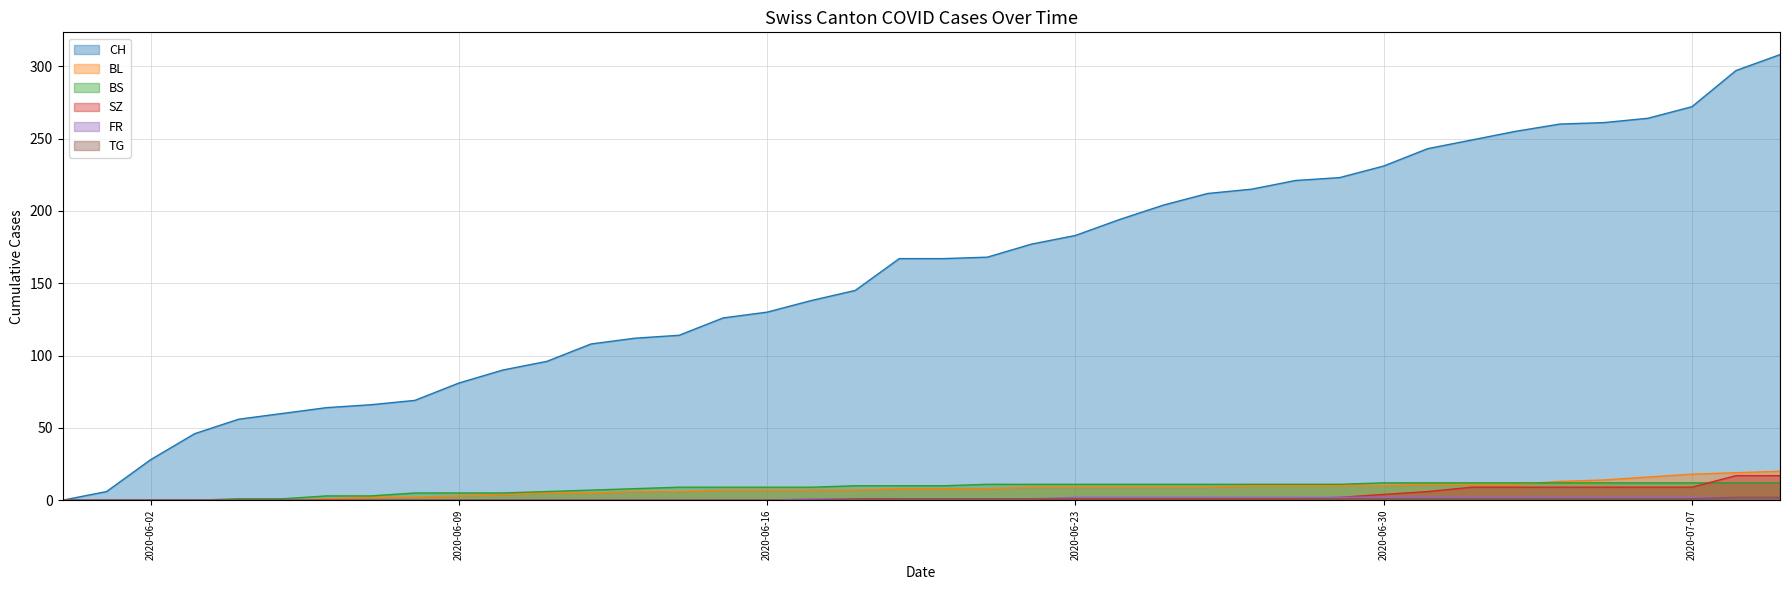

Is it true that BL equals 1 at 2020-06-06?

False